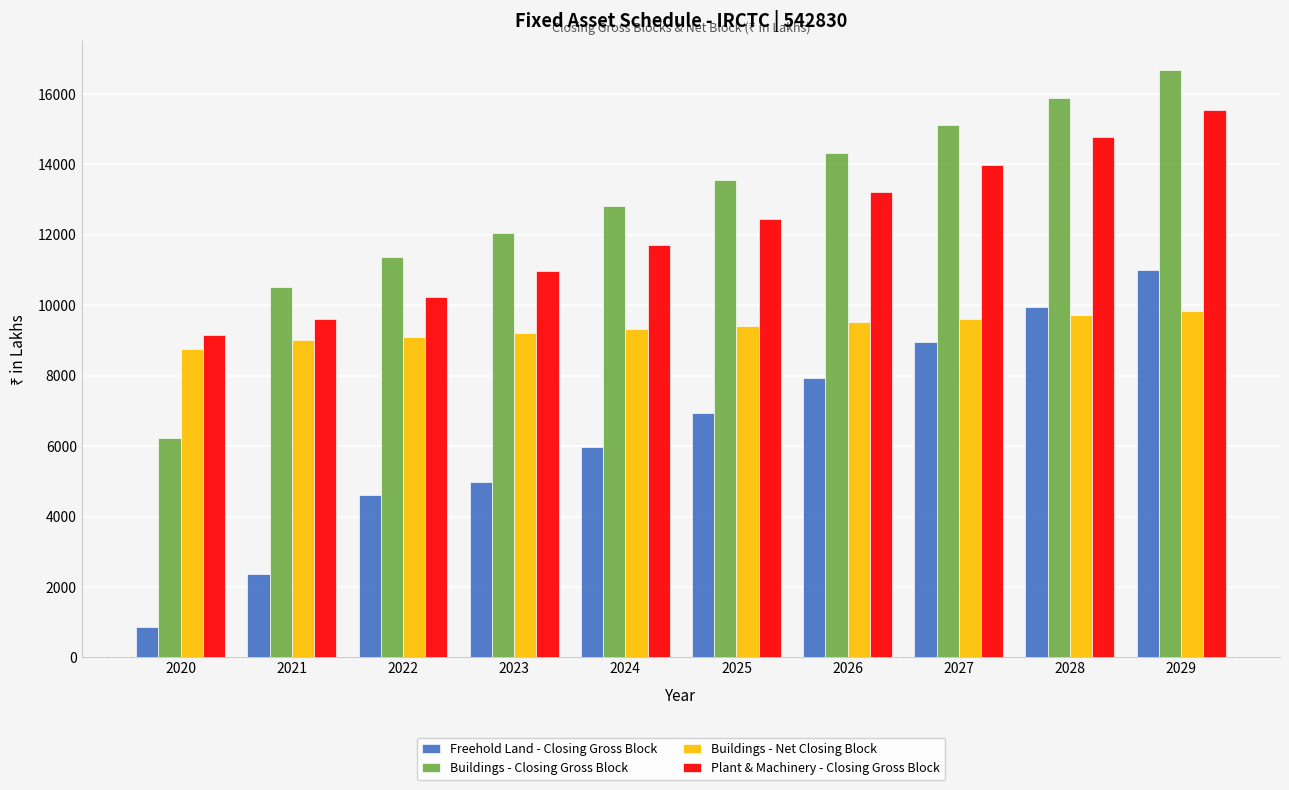

What is the difference between the highest and lowest values at 2028?

6165.5